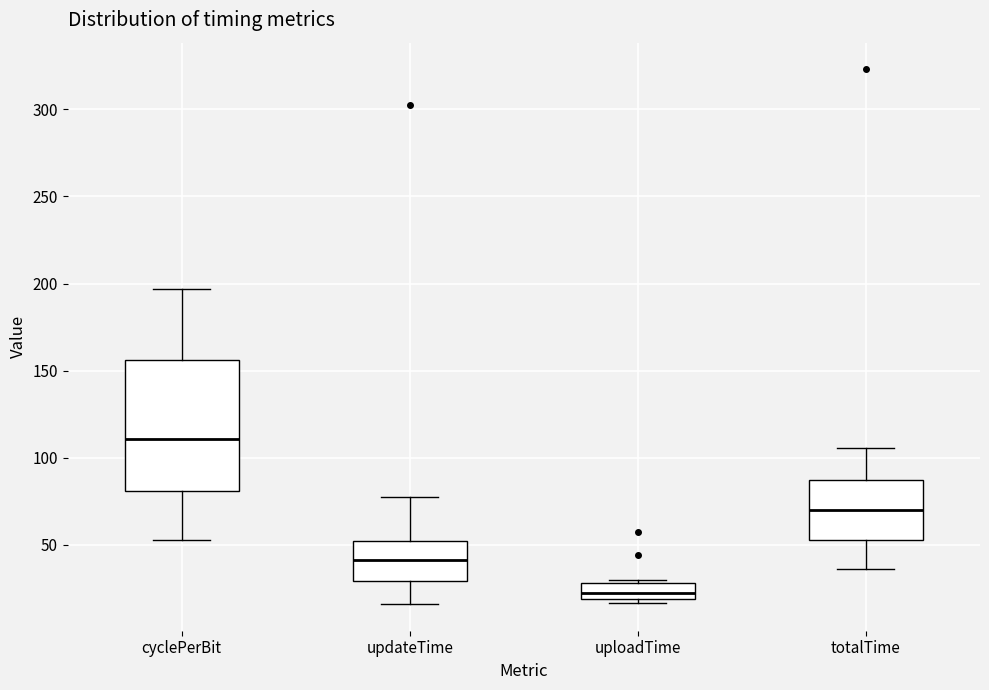

Comparing the boxes themselves (not the whiskers), which one is the tallest?

cyclePerBit